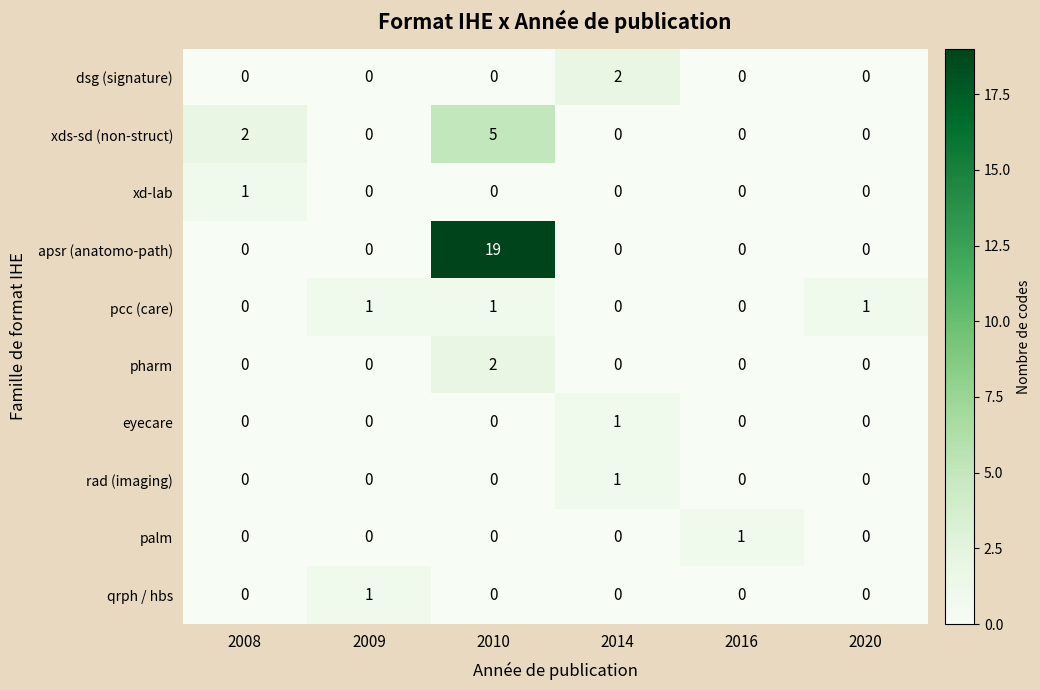

What is the difference between the maximum and minimum values in the apsr (anatomo-path) series?

19